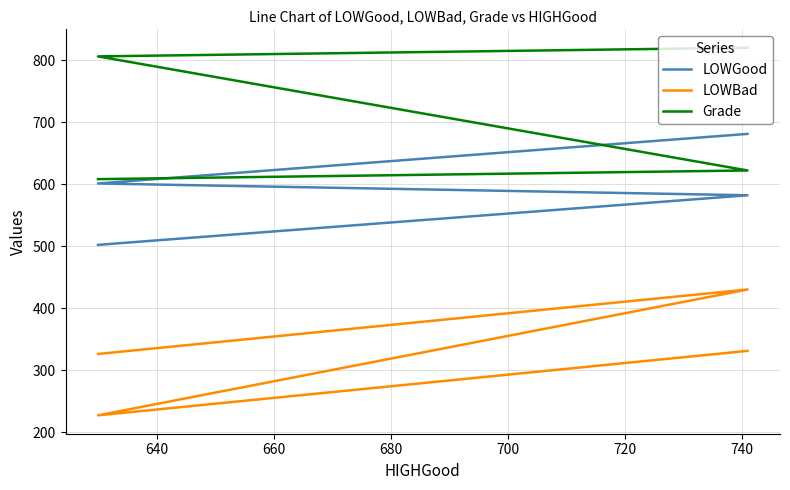

What is the spread (max minus min) of values at 680?

282